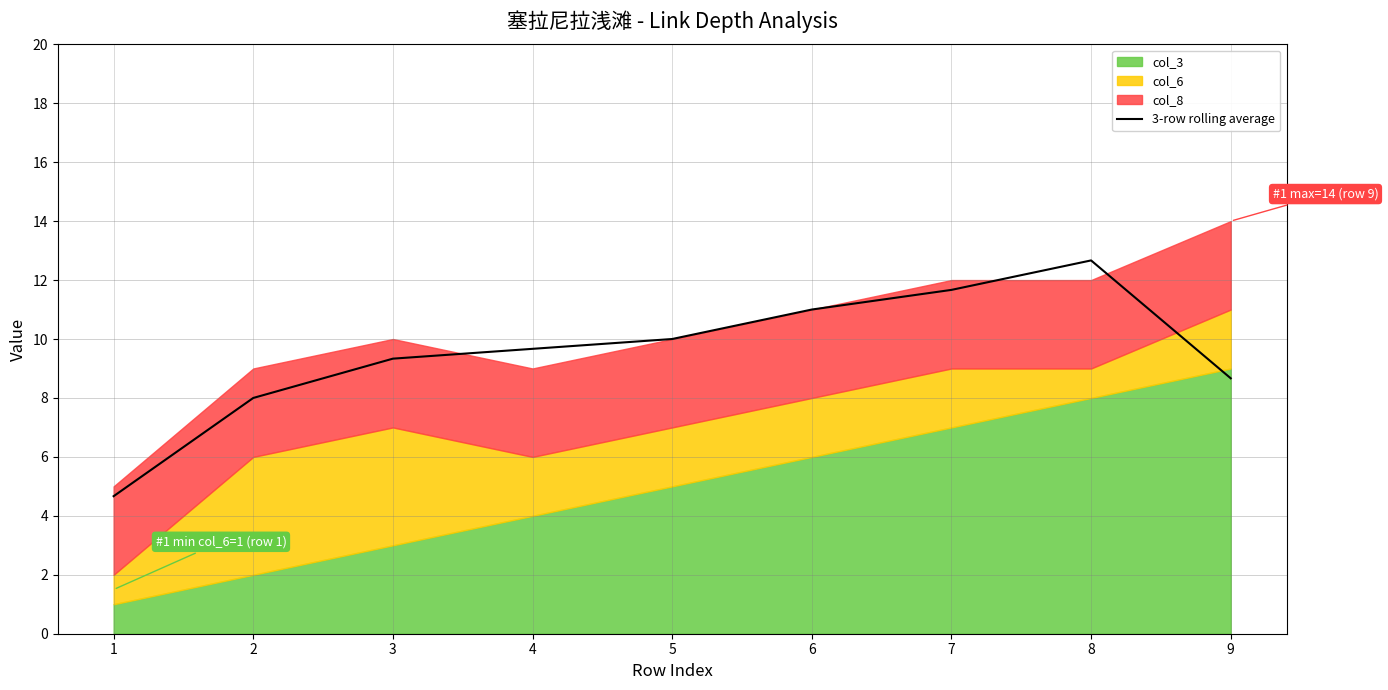

True or false: there are more than 0 points higher than both neighbors.

True